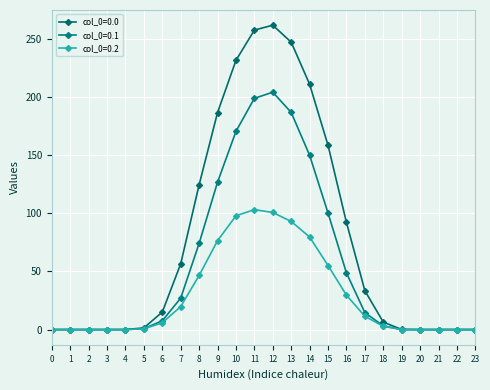

How many data points does each series have?

24